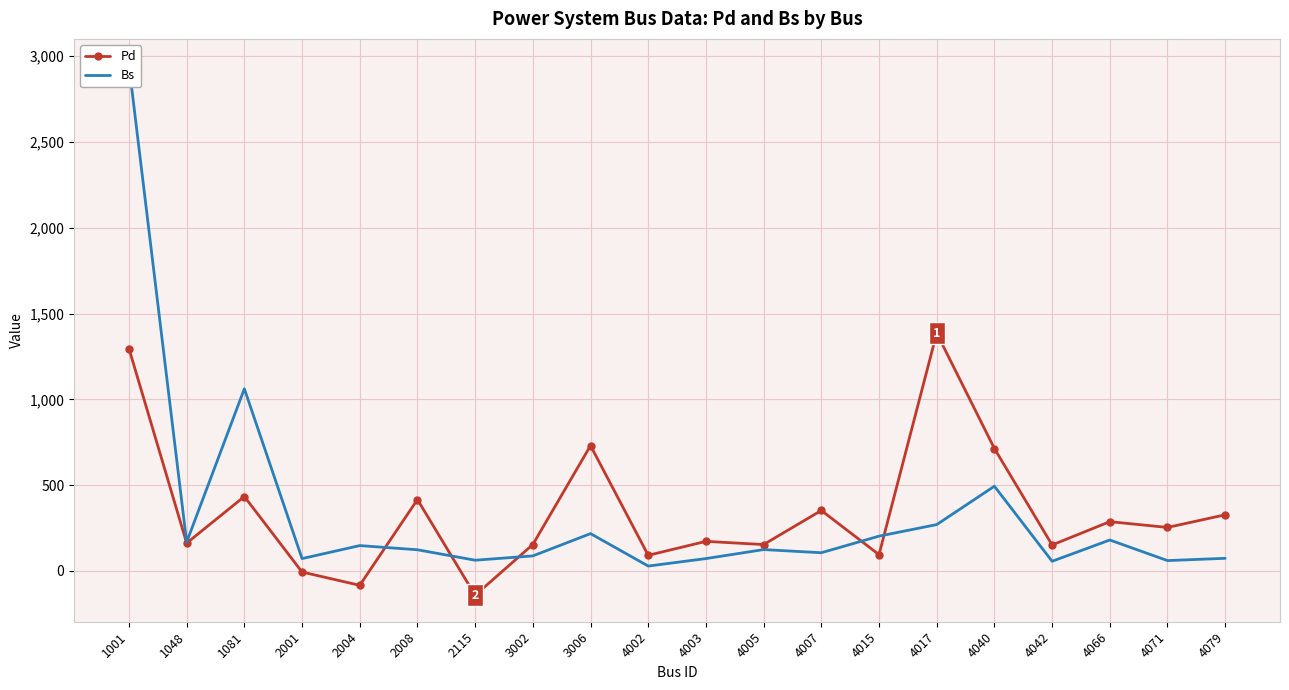

At which category is the sum across all series the highest?

1001